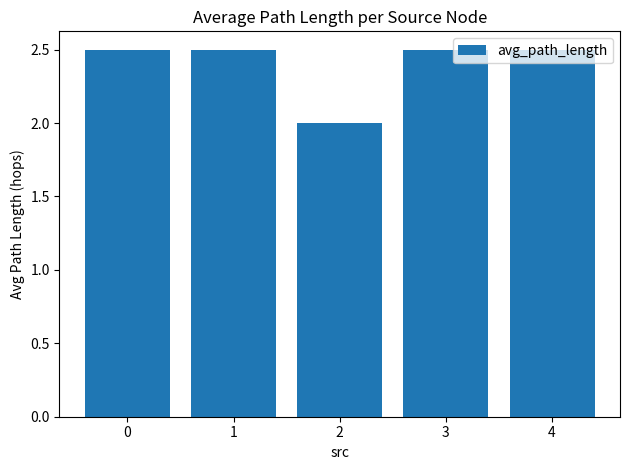

What is the difference between the maximum and minimum values?

0.5